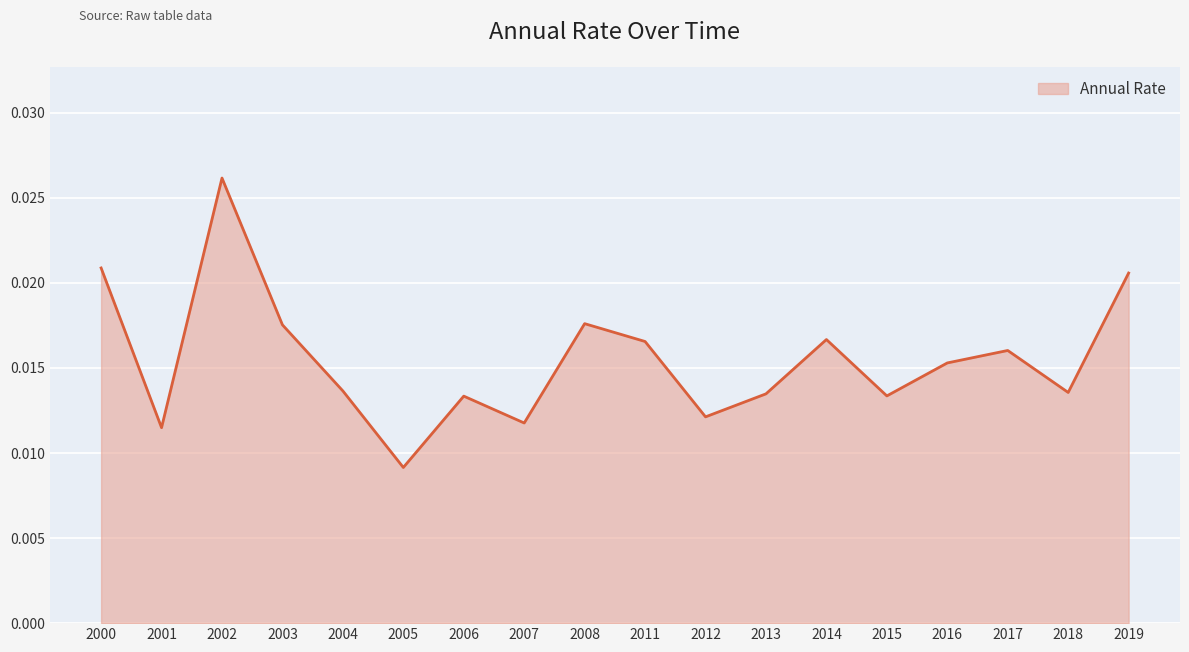

Does the chart display data point markers on the line(s)?

No